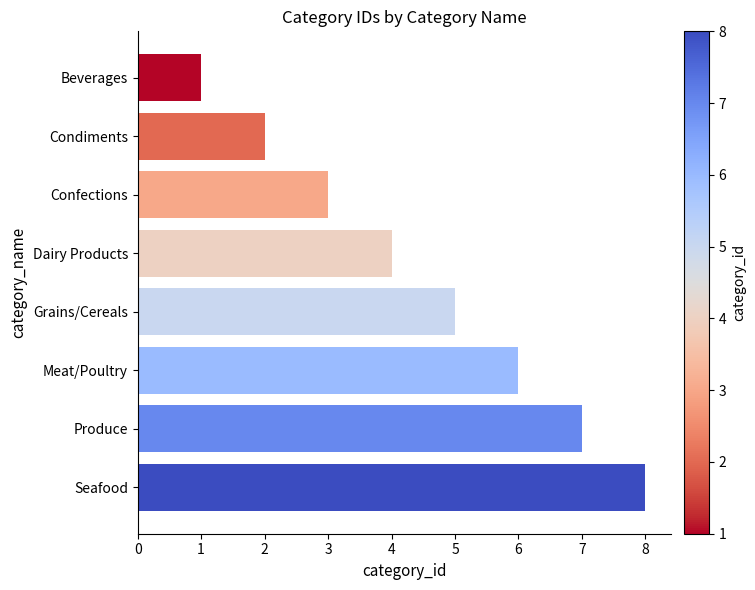

What is the difference between the maximum and minimum values?

7